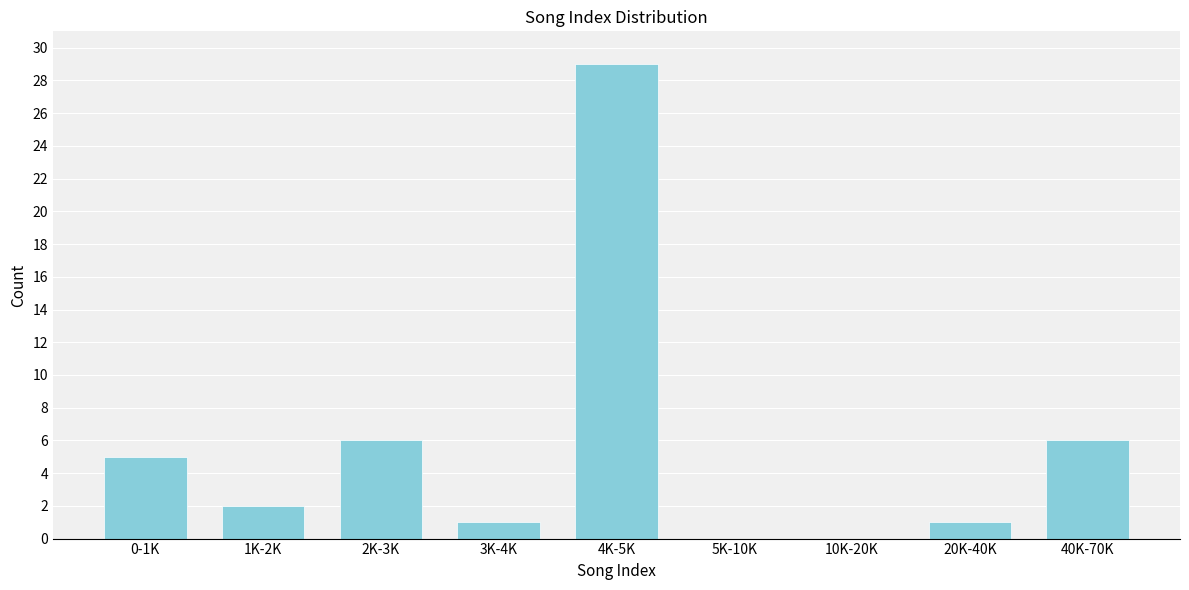

Reading left to right, what are all the values shown in this chart?

0-1K=5	1K-2K=2	2K-3K=6	3K-4K=1	4K-5K=29	5K-10K=0	10K-20K=0	20K-40K=1	40K-70K=6